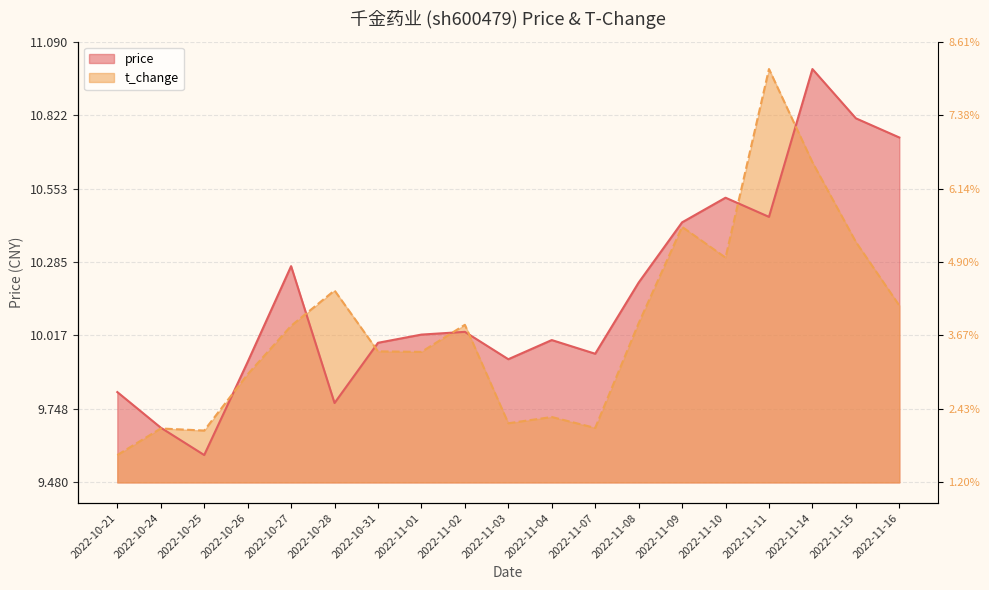

How many data points does each series have?

19